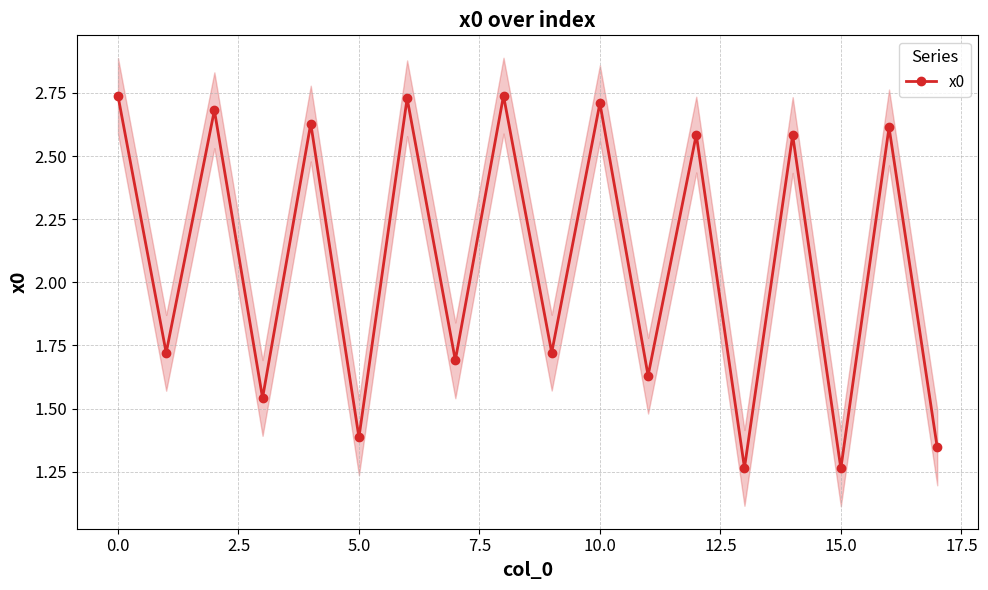

What is the difference between the maximum and minimum values?

1.5